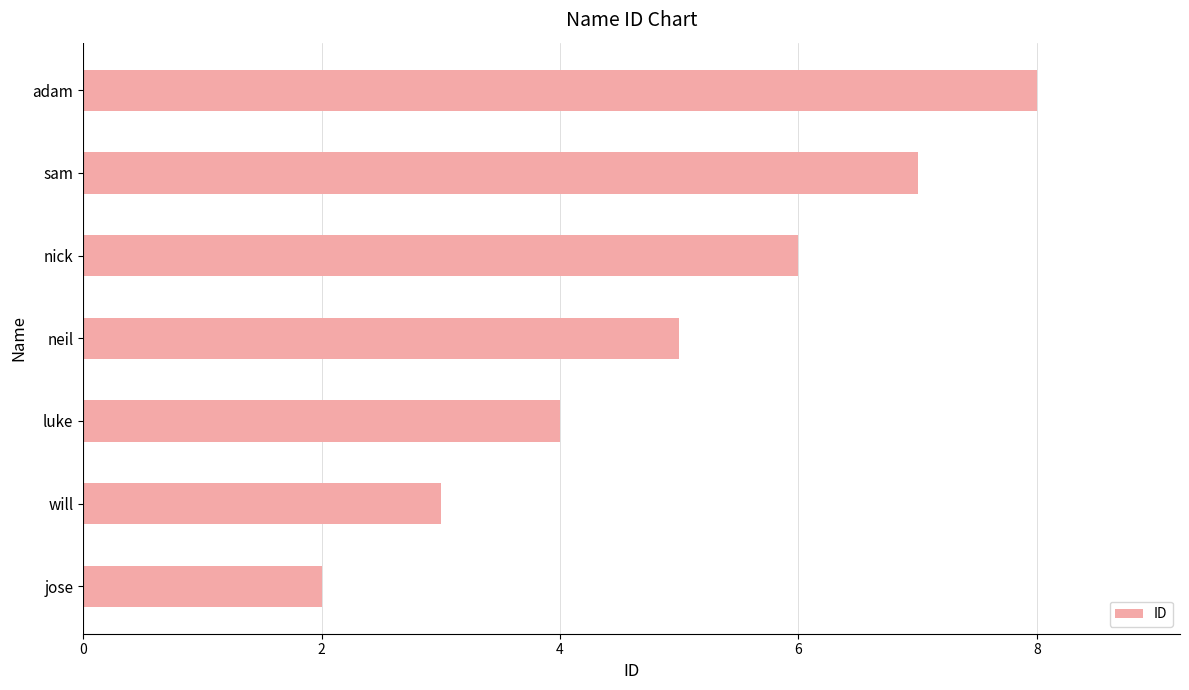

At which category does the chart reach its peak across all series?

adam